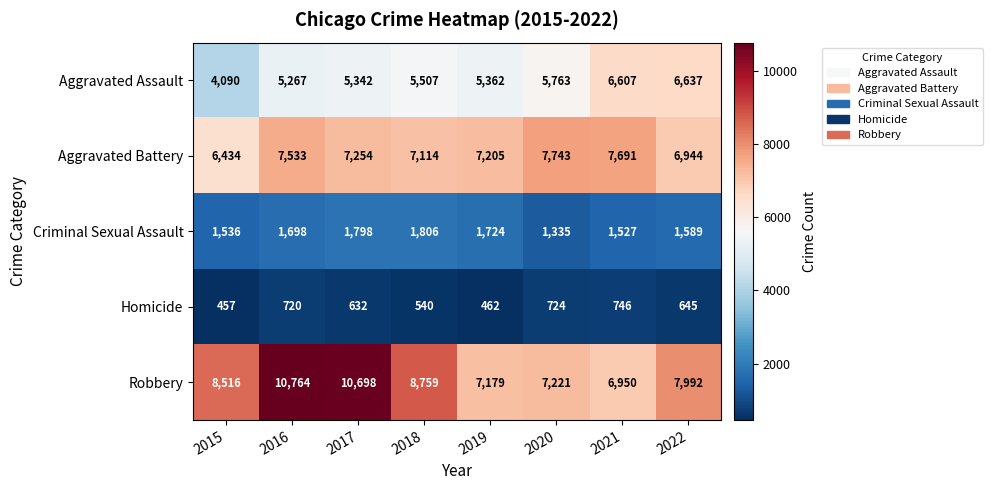

Count the number of categories in the chart.

8